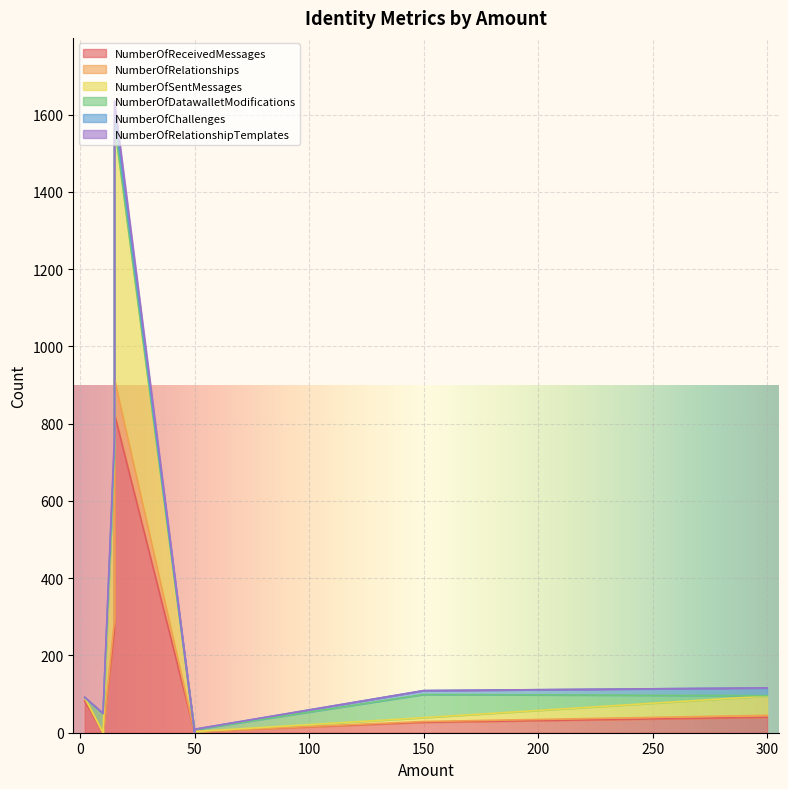

How many interior local valleys does the NumberOfSentMessages series have?

1